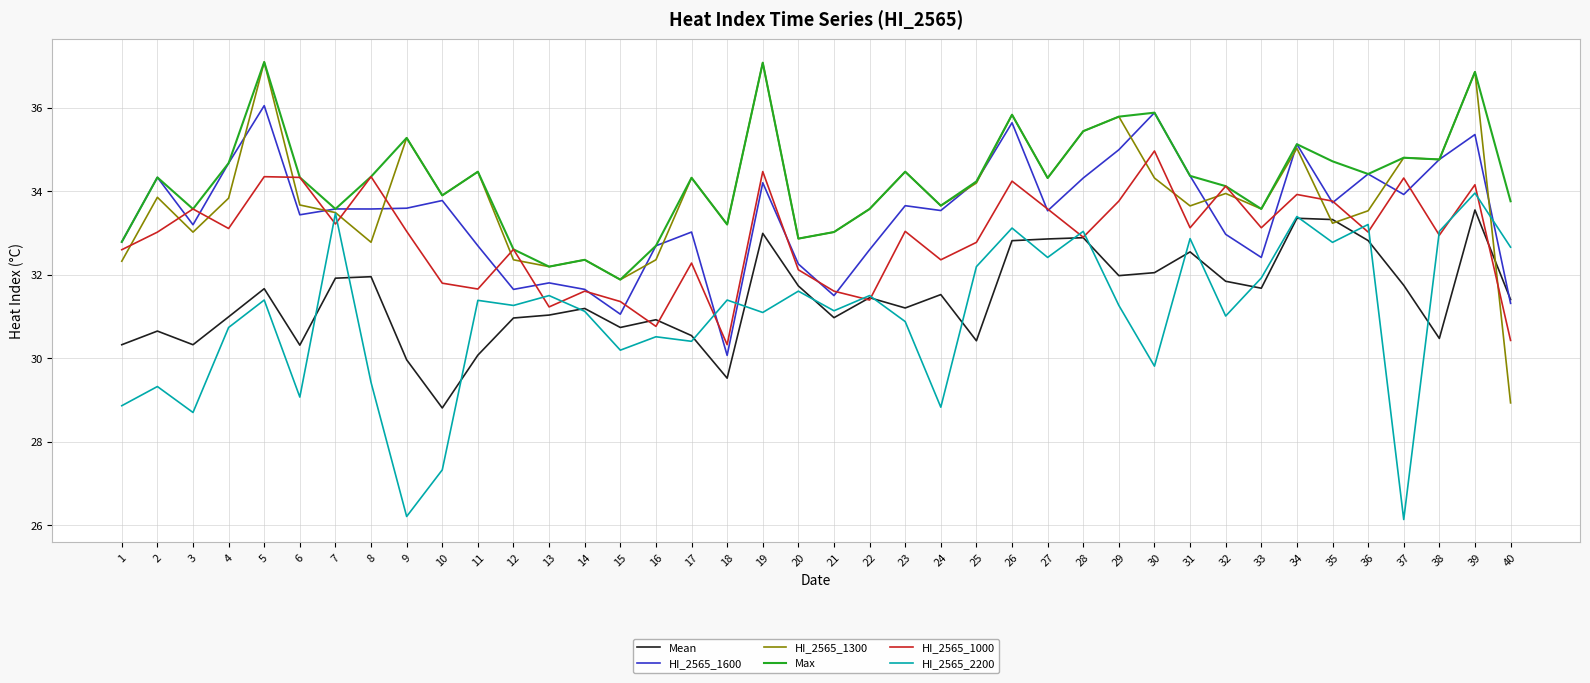

How many values in the Max series are below 34?

16